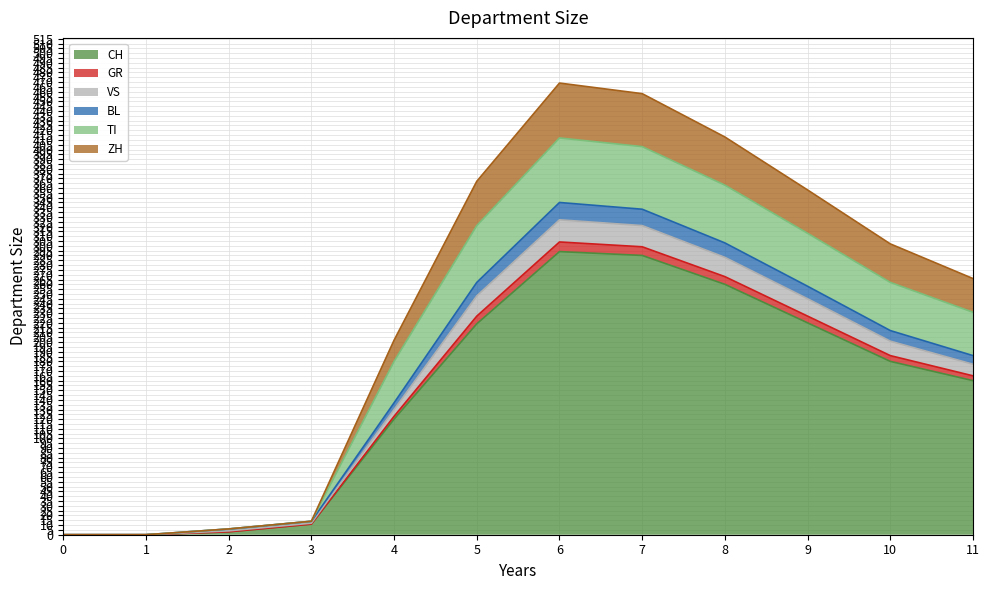

The value of CH at 0 is 151. True or false?

False